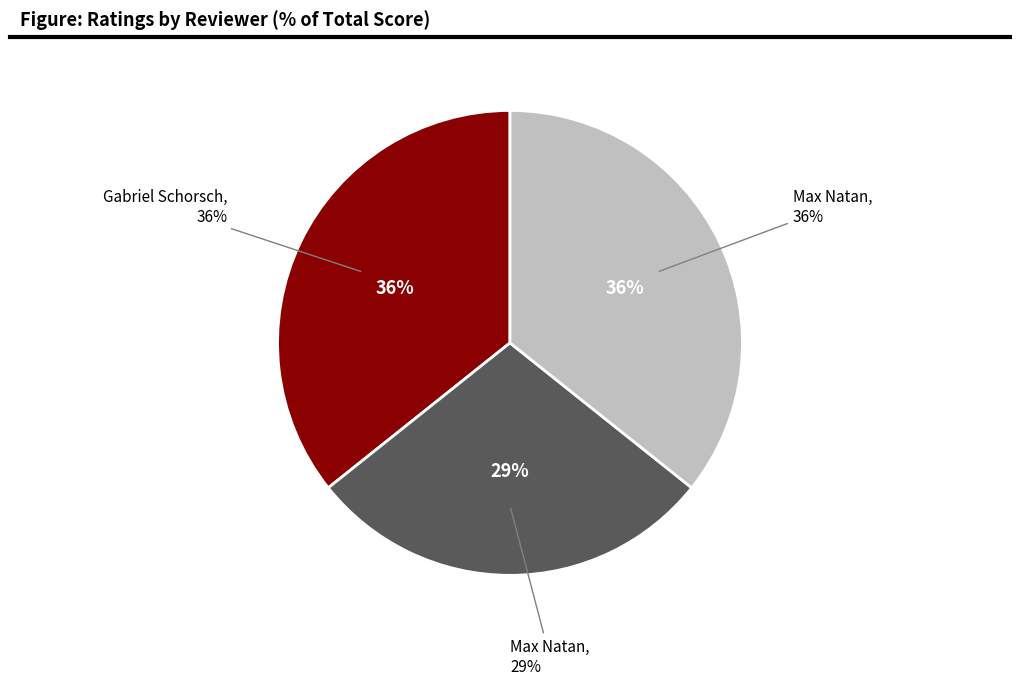

How many slices are in this pie chart?

3